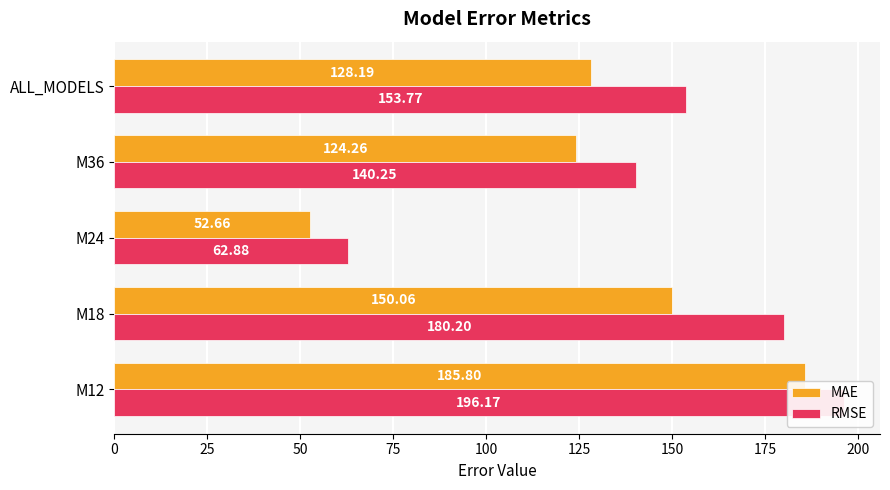

Reading left to right, list all the values displayed in this chart.

MAE: 185.8	150.1	52.7	124.3	128.2
RMSE: 196.2	180.2	62.9	140.3	153.8